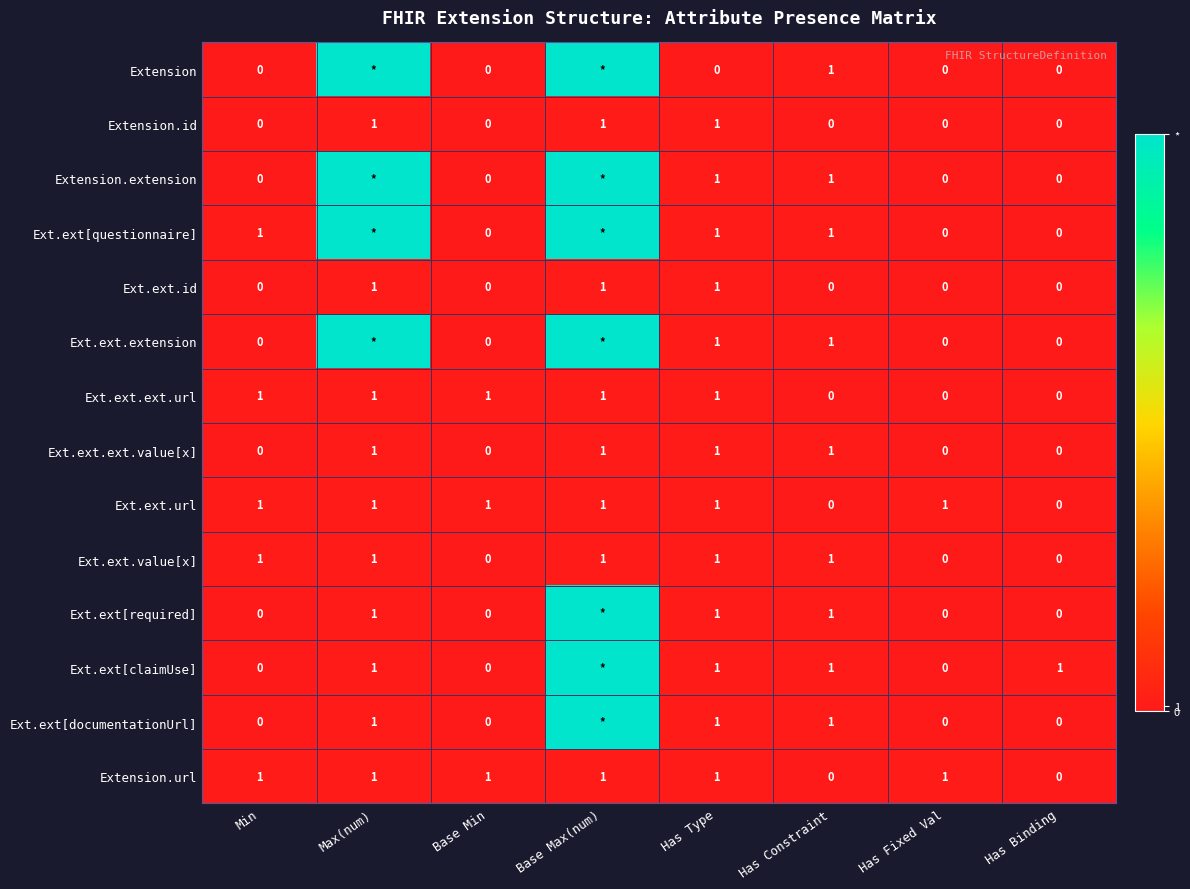

What is the difference between the highest and lowest values at Has Constraint?

1